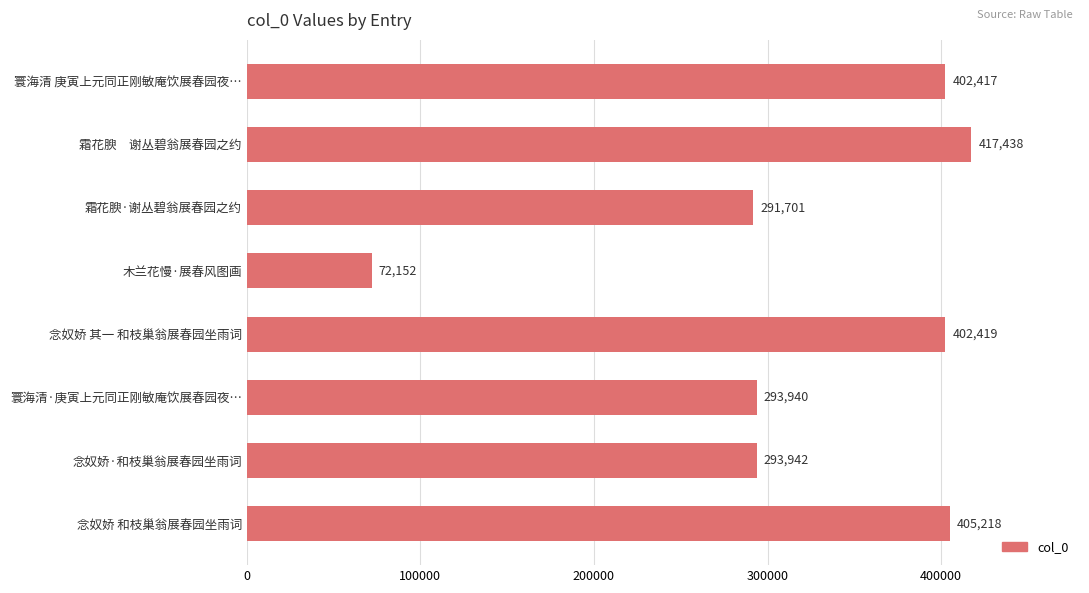

Reading top to bottom, list all the values displayed in this chart.

寰海清 庚寅上元同正刚敏庵饮展春园夜…=402417	霜花腴　谢丛碧翁展春园之约=417438	霜花腴·谢丛碧翁展春园之约=291701	木兰花慢·展春风图画=72152	念奴娇 其一 和枝巢翁展春园坐雨词=402419	寰海清·庚寅上元同正刚敏庵饮展春园夜…=293940	念奴娇·和枝巢翁展春园坐雨词=293942	念奴娇 和枝巢翁展春园坐雨词=405218